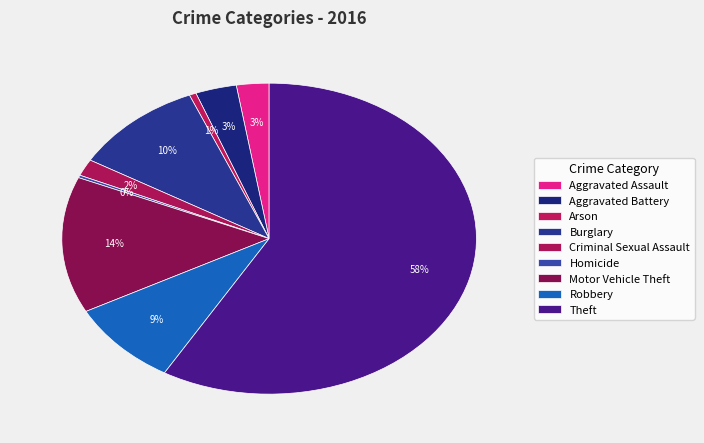

What is the smallest slice in the pie chart?

Homicide